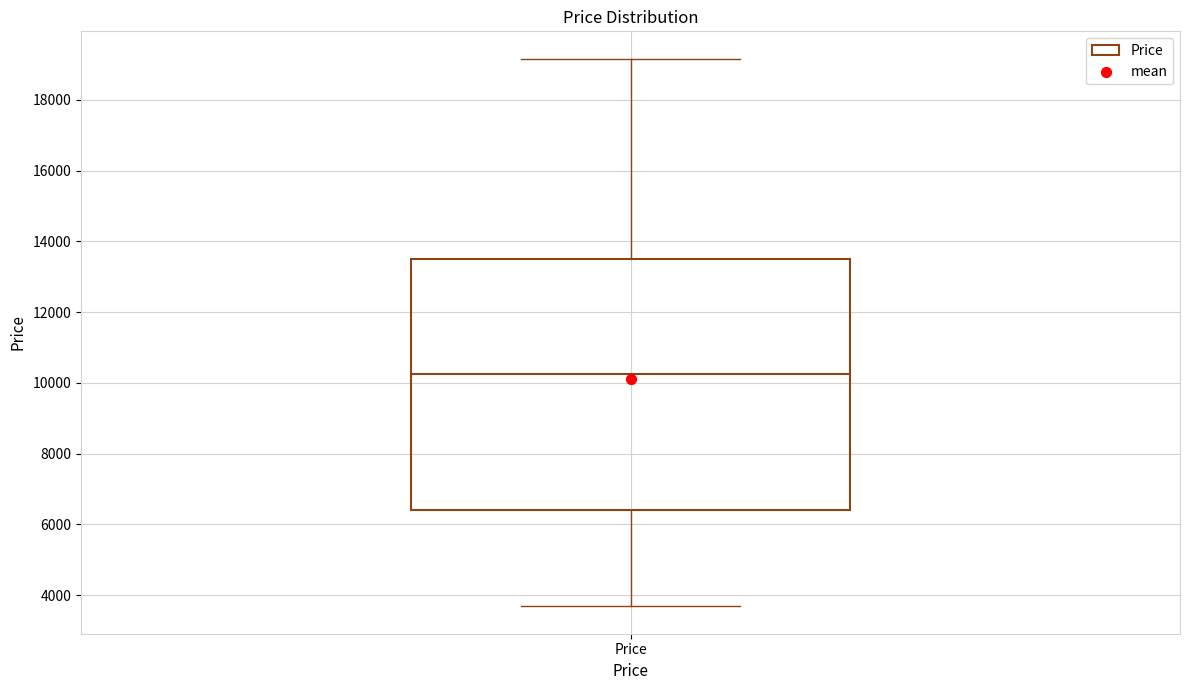

Where is the upper edge of the box for Price on the y-axis? The values are not printed on the chart, so give them approximately, as read against the axis.

13600